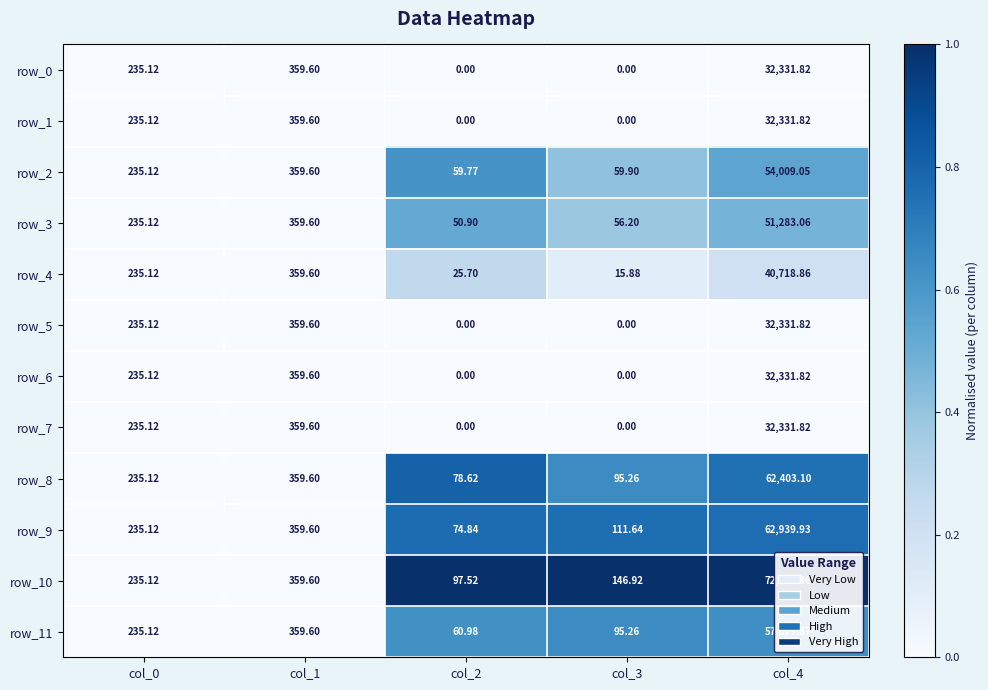

Is the value of row_11 at col_4 greater than the value of row_10 at col_3?

Yes